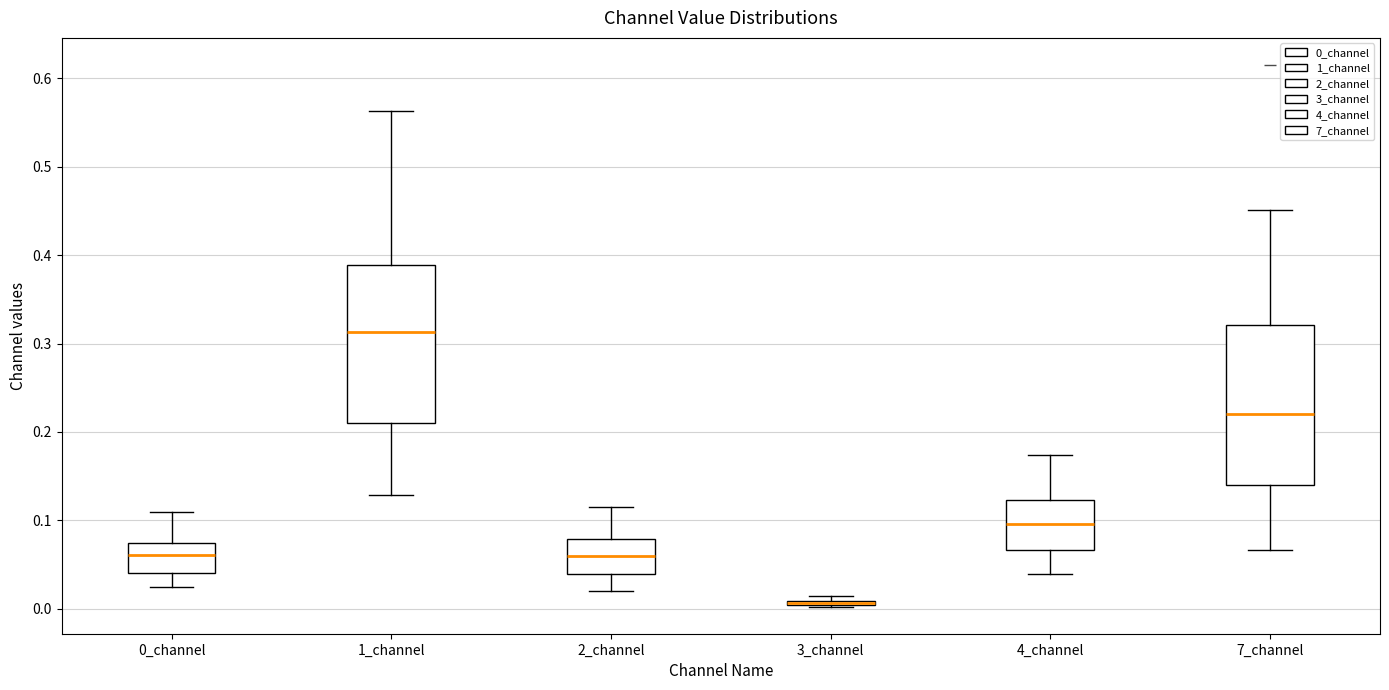

Where is the lower edge of the box for 4_channel on the y-axis? The values are not printed on the chart, so give them approximately, as read against the axis.

0.07